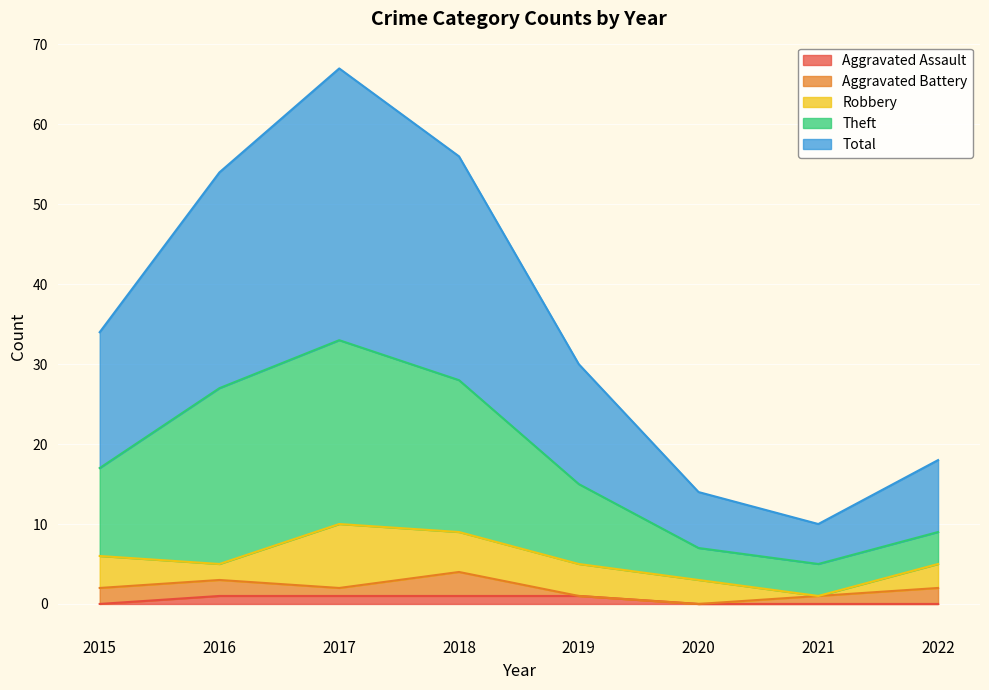

Where is Aggravated Assault nearest to the value 0?

2015